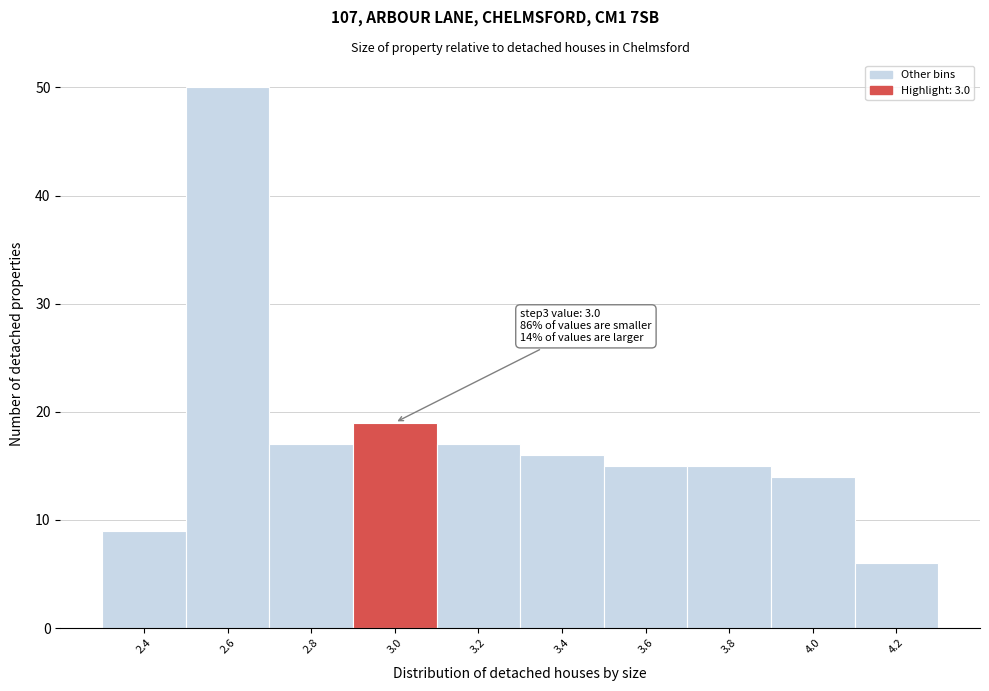

Over which range of the x-axis is the bar tallest?

2.5 to 2.7